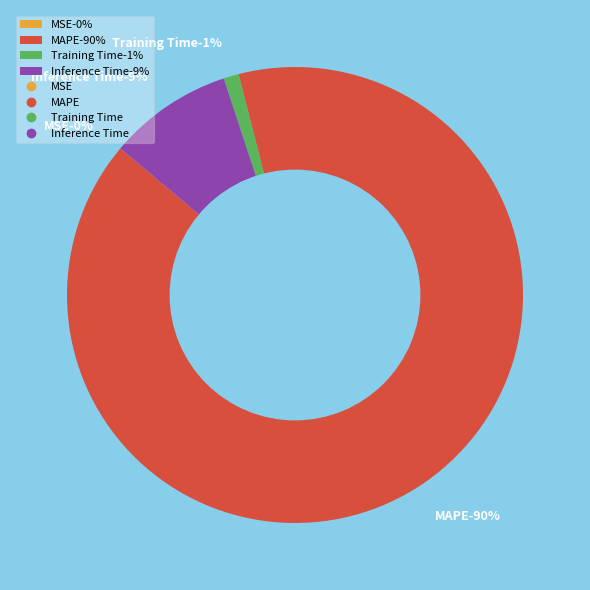

Does MAPE account for over 50% of the chart?

Yes